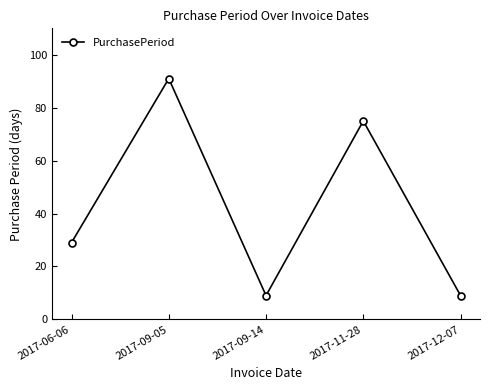

Which has a higher value, 2017-06-06 or 2017-11-28?

2017-11-28